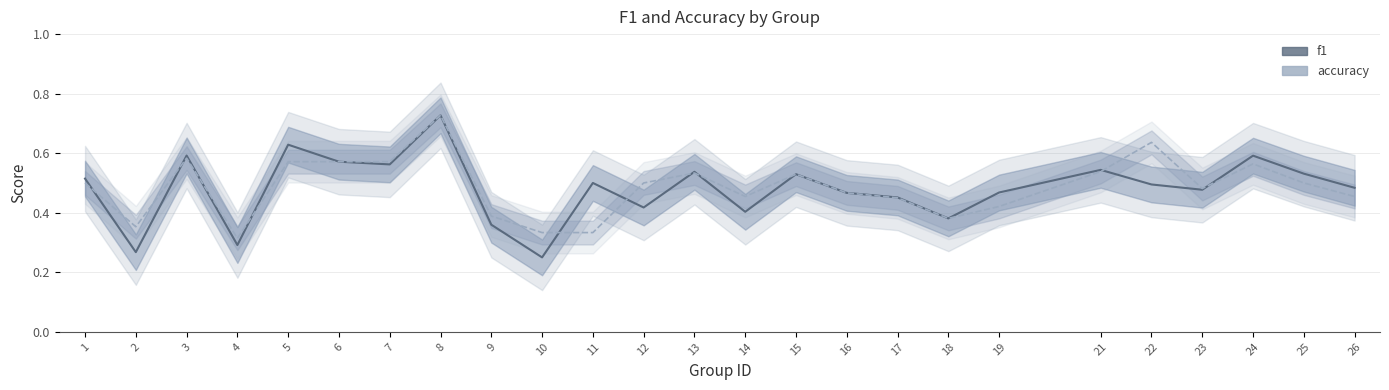

Which has a higher value, 24 or 2?

24